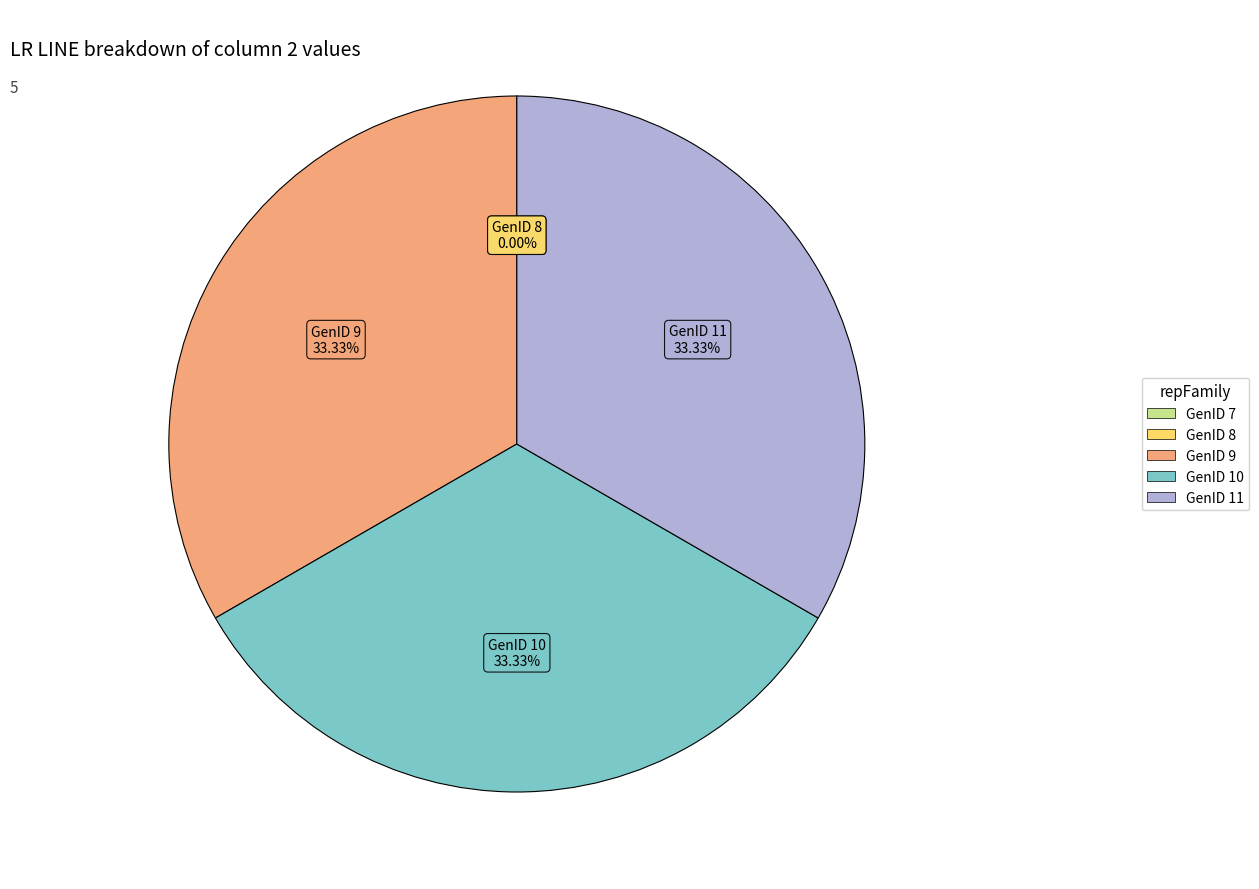

The GenID 10 slice represents 33% of the pie. True or false?

True